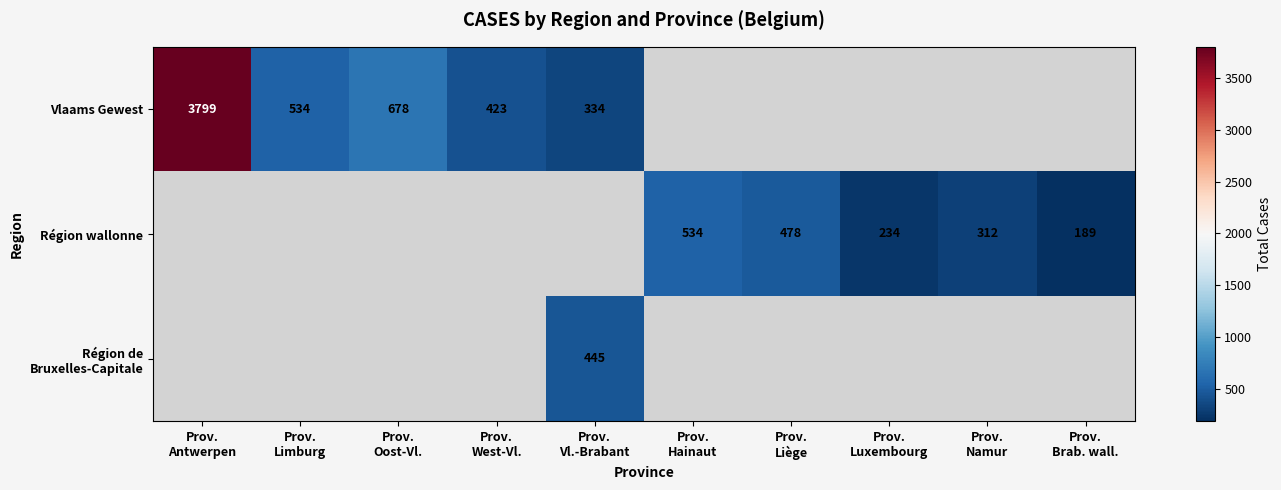

The Région de Bruxelles-Capitale series shows 193.1 at Prov. Vl.-Brabant. True or false?

False